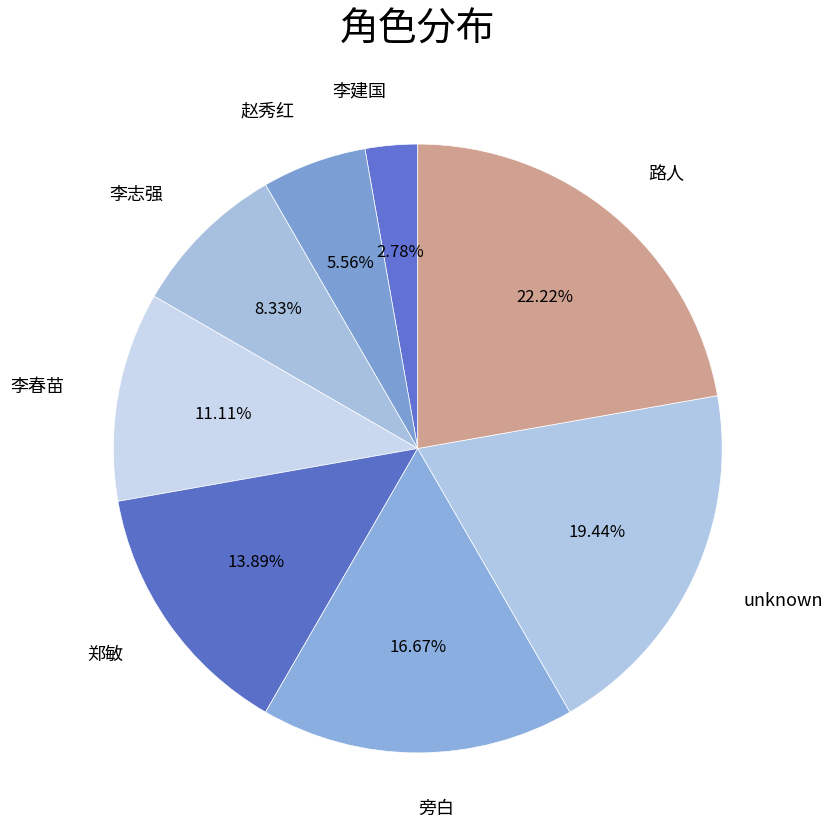

What percentage is the 赵秀红 slice, to the nearest percent?

6%